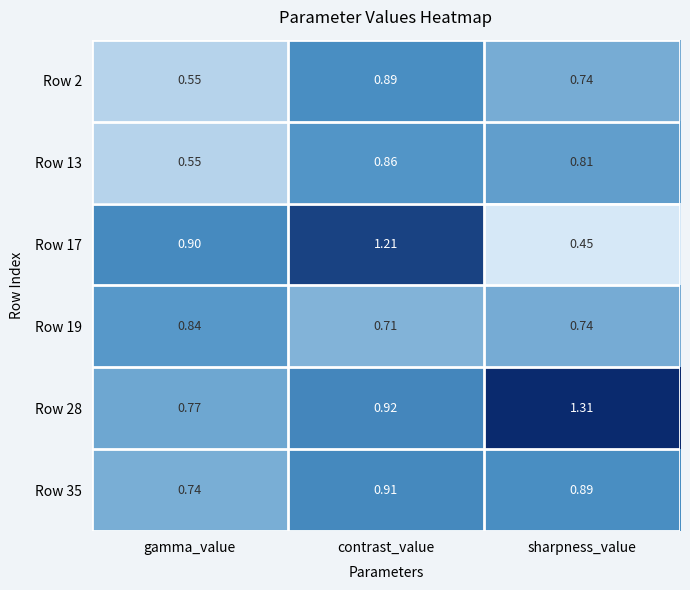

Rank the categories by Row 28 value from lowest to highest.

gamma_value, contrast_value, sharpness_value